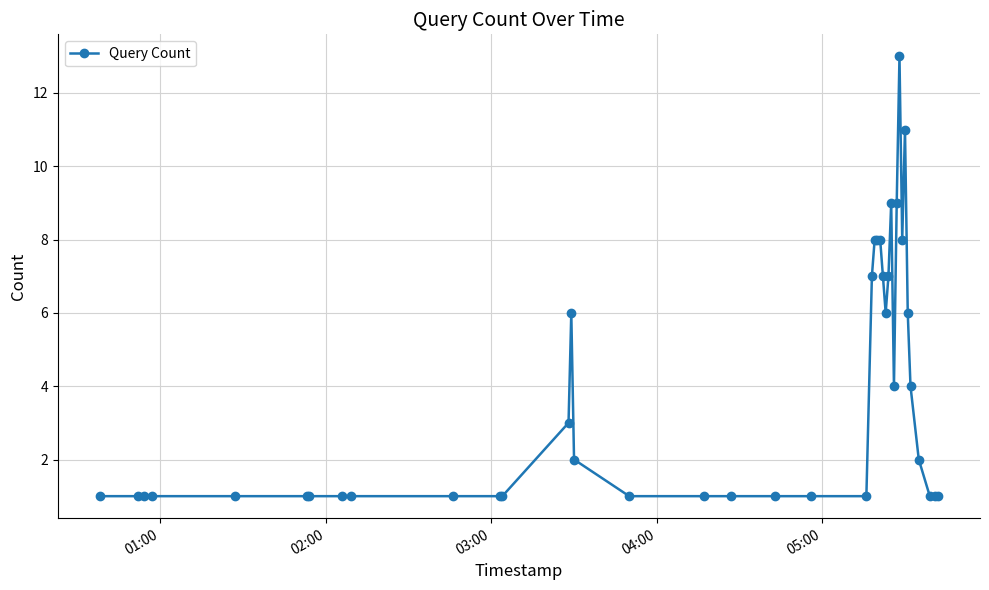

What is the sum of all values?

149